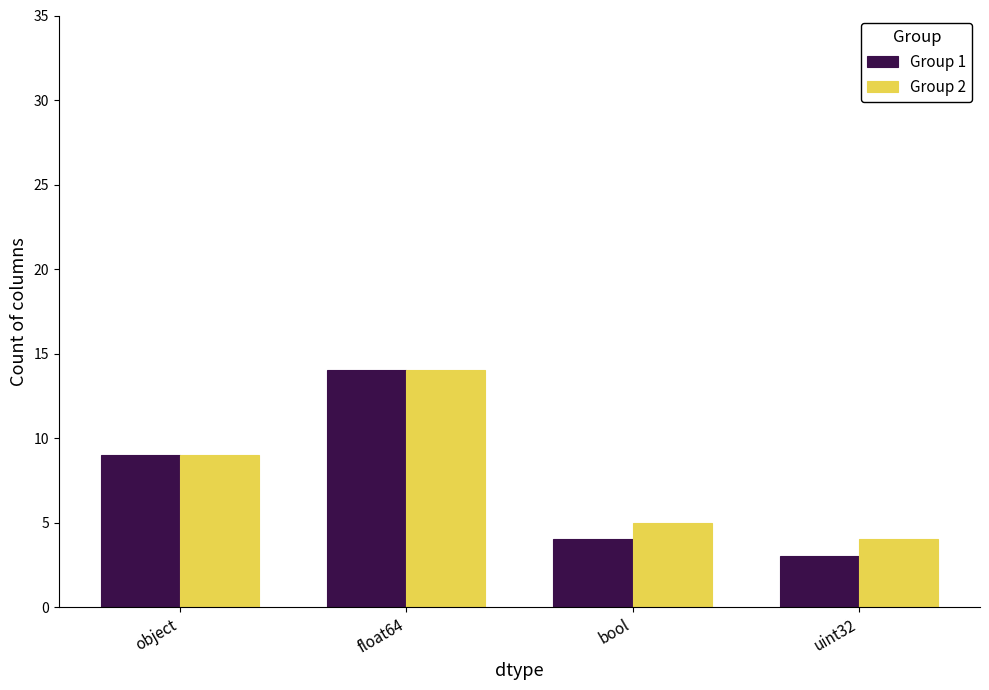

What is the average value of the Group 2 series?

8